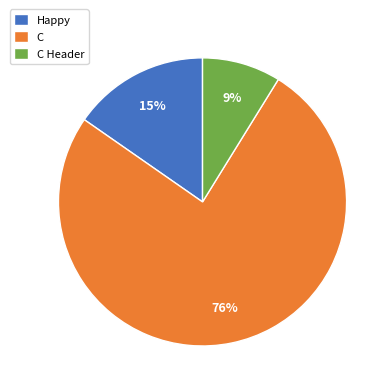

Is the sum of C Header and C greater than half?

Yes